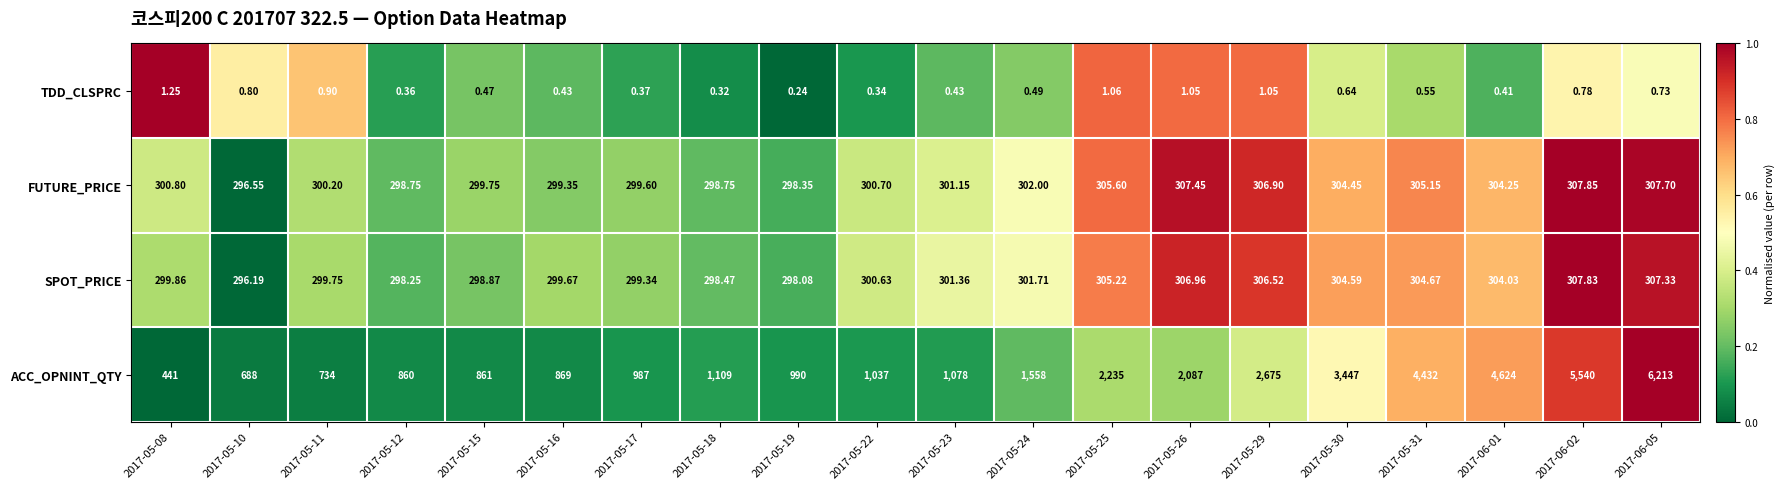

List the series in order of their peak value, lowest first.

TDD_CLSPRC, SPOT_PRICE, FUTURE_PRICE, ACC_OPNINT_QTY